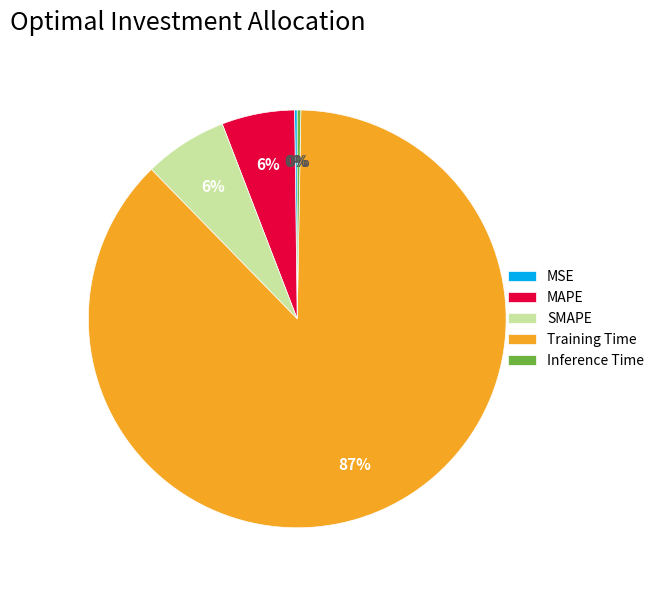

Which slice represents more than half of the pie?

Training Time